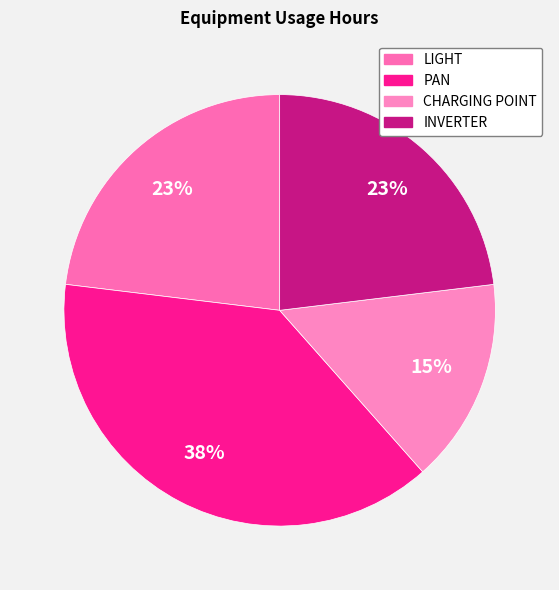

To the nearest percent, what percentage of the pie is CHARGING POINT?

15%